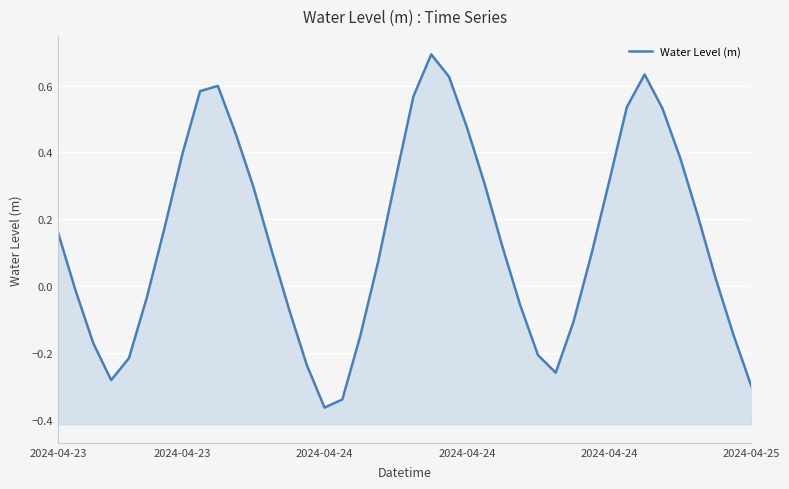

Which category has the lowest value across all series?

2024-04-24